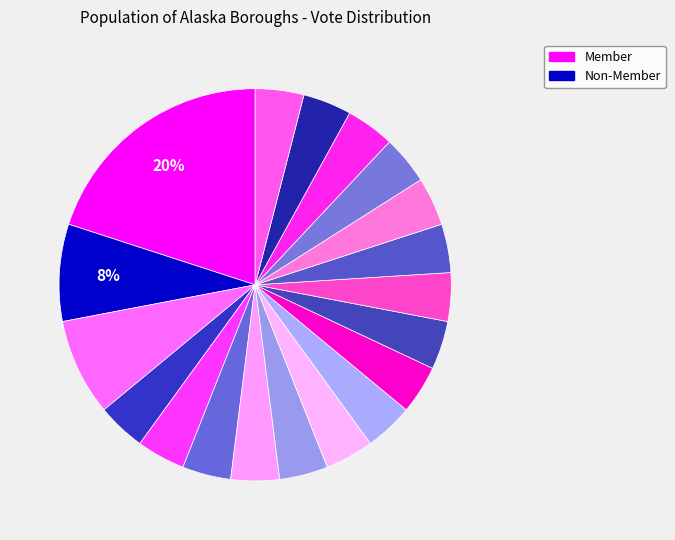

Count the number of slices in the pie.

19